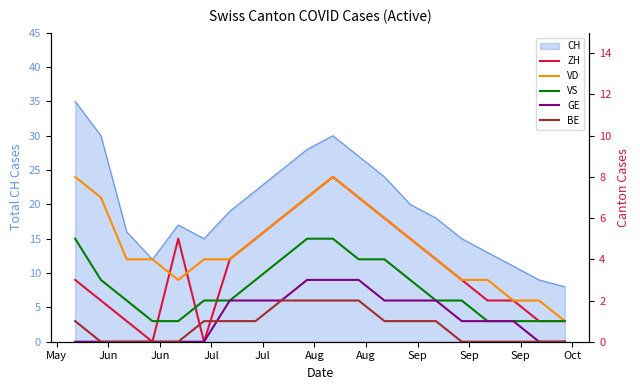

What is the minimum value for CH?

8